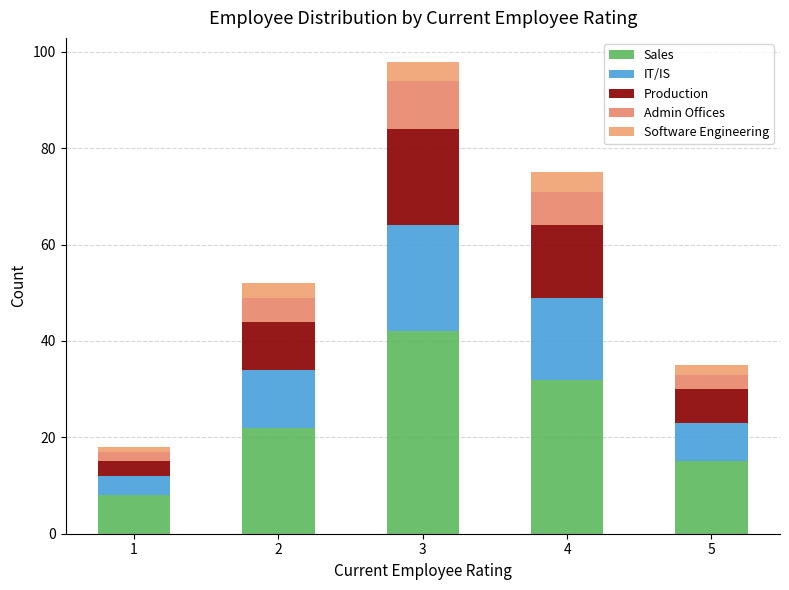

At which category is the sum across all series the highest?

3